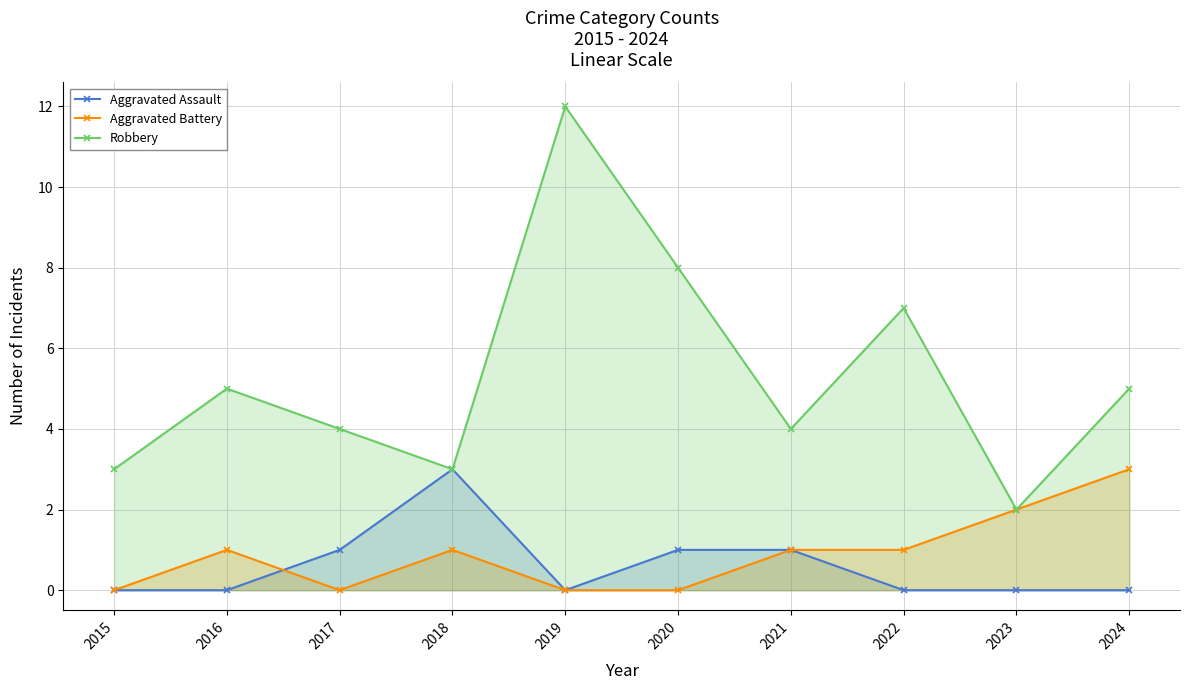

Which label corresponds to the largest value in the chart?

2019